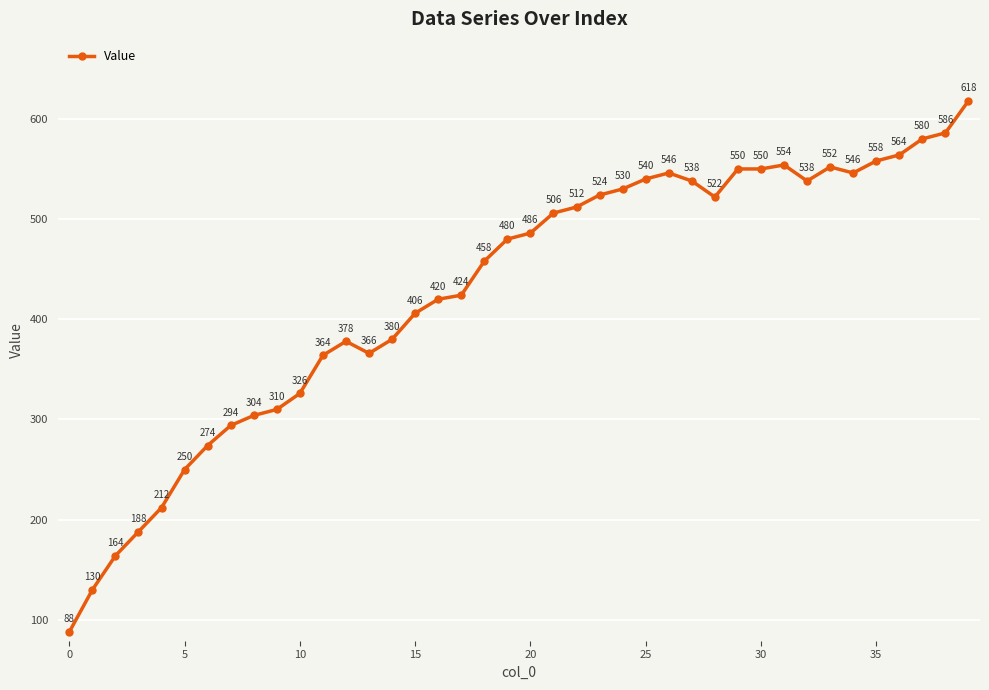

True or false: the data has more than 2 interior local peaks.

True